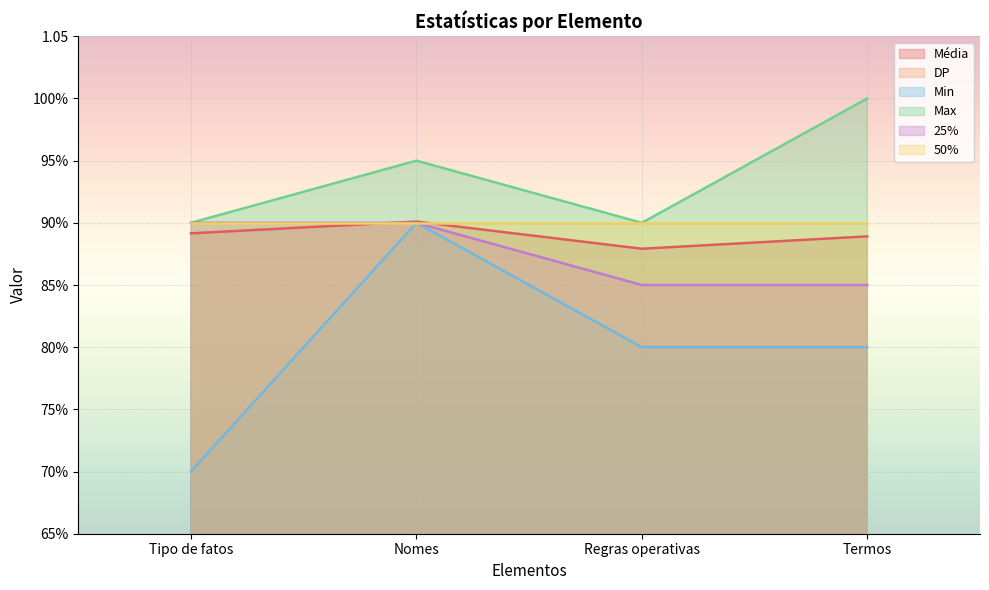

What is the difference between the highest and lowest values at Termos?

1.0